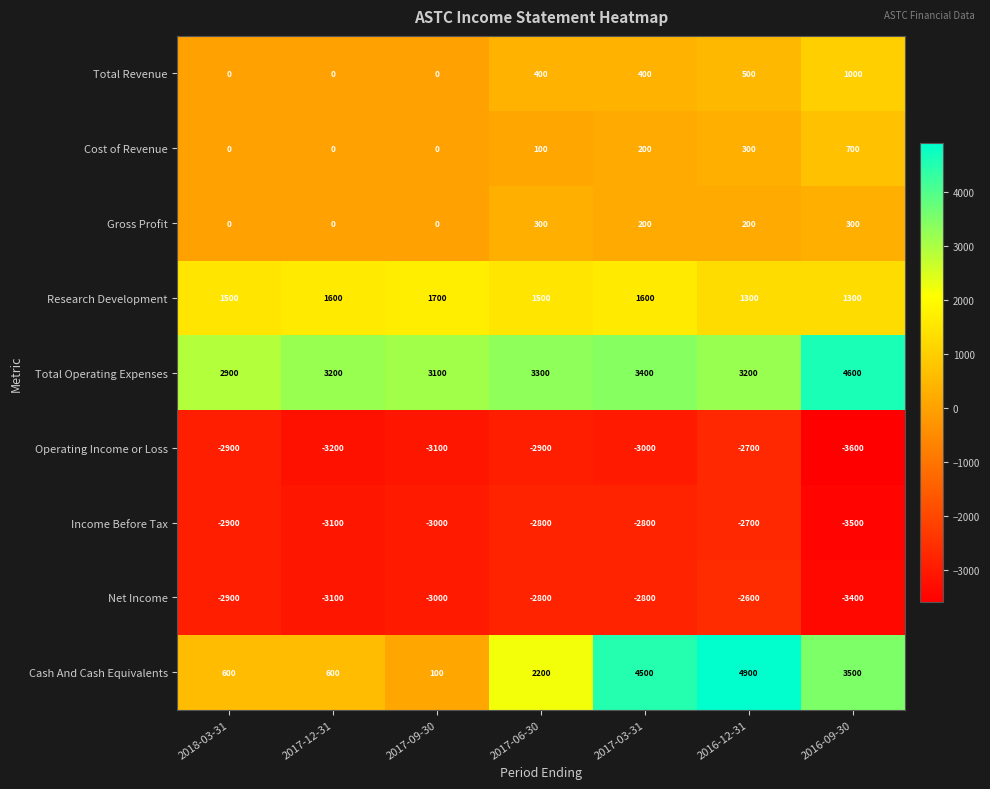

At which label does Income Before Tax reach its minimum?

2016-09-30